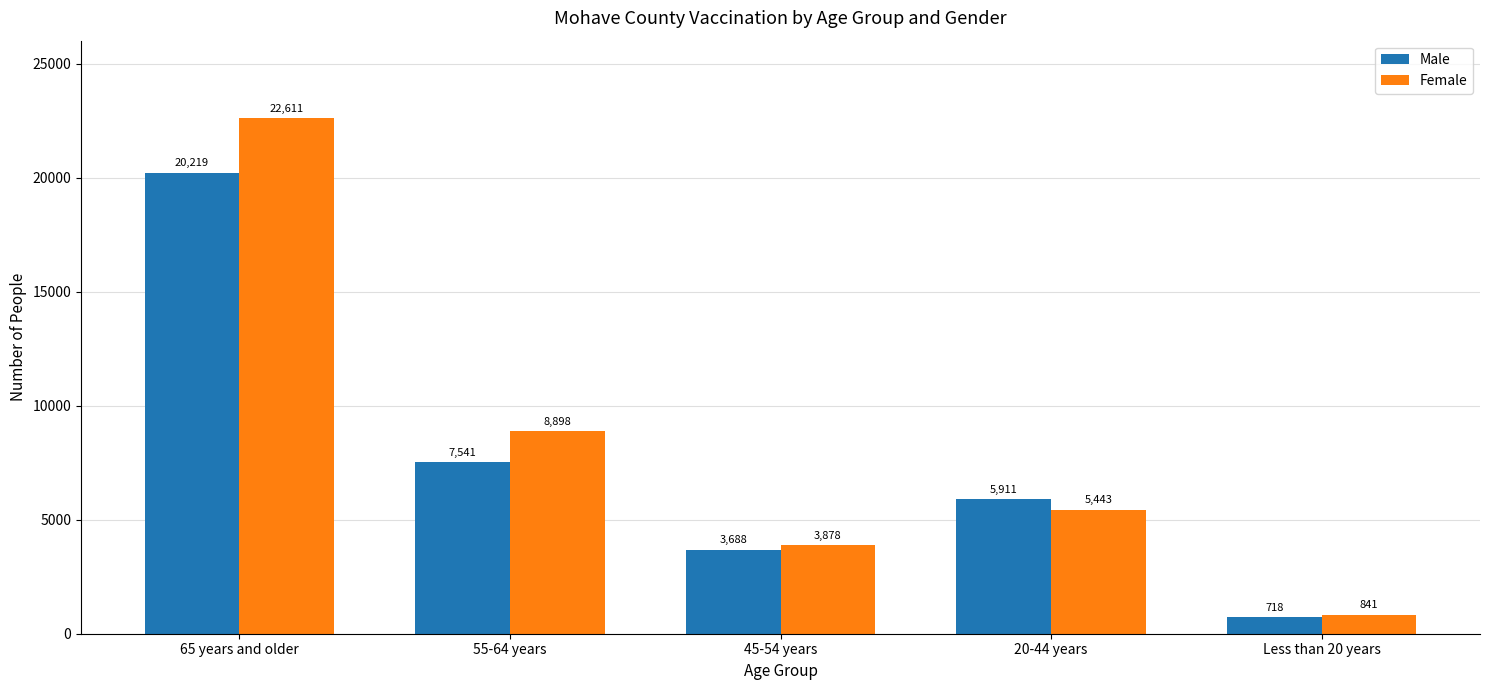

What is the difference between the maximum and second lowest values in the Male series?

16531